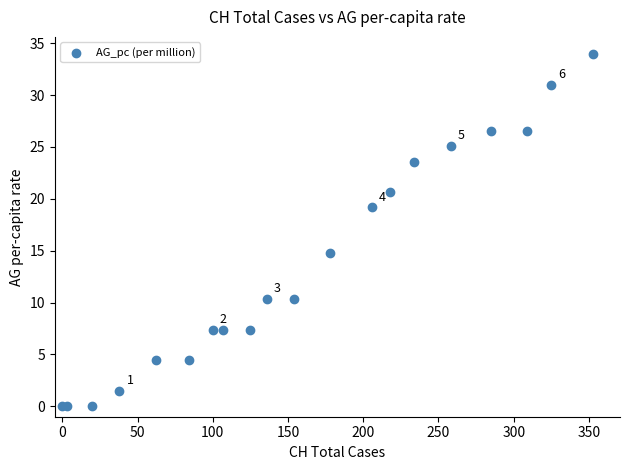

What Y value in the scatter plot is closest to 16?

14.7